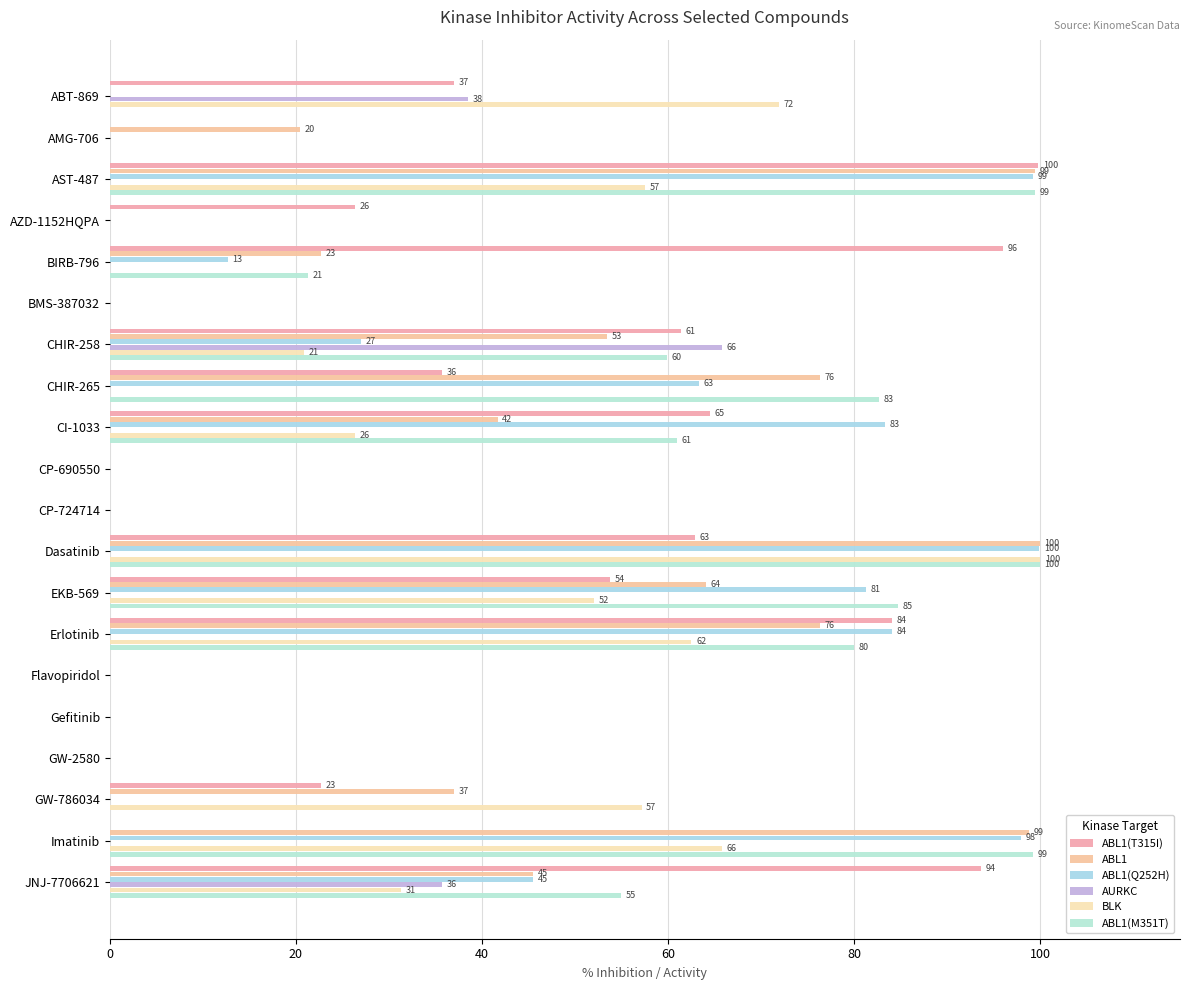

How many data points in ABL1(Q252H) are above 12?

10